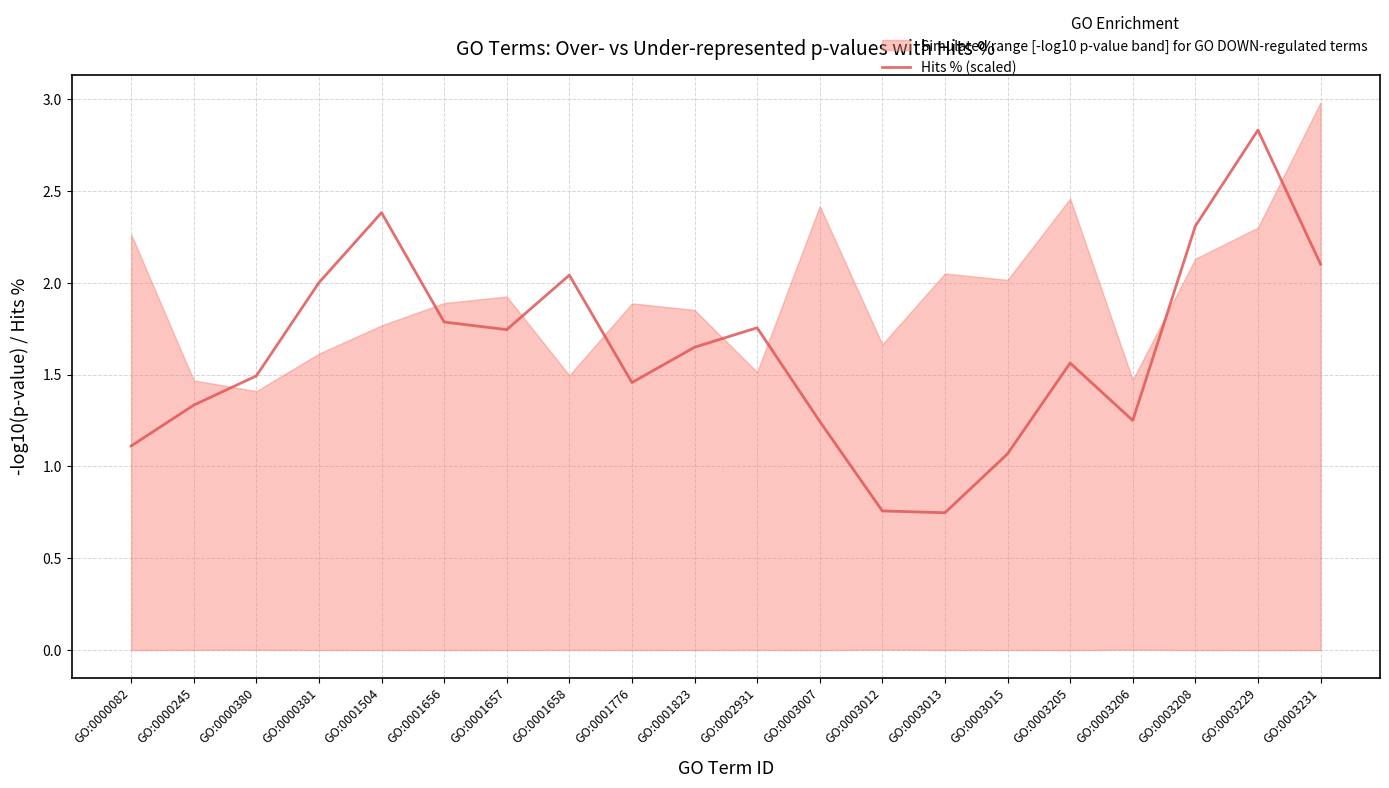

What is the sum of all values?

32.6